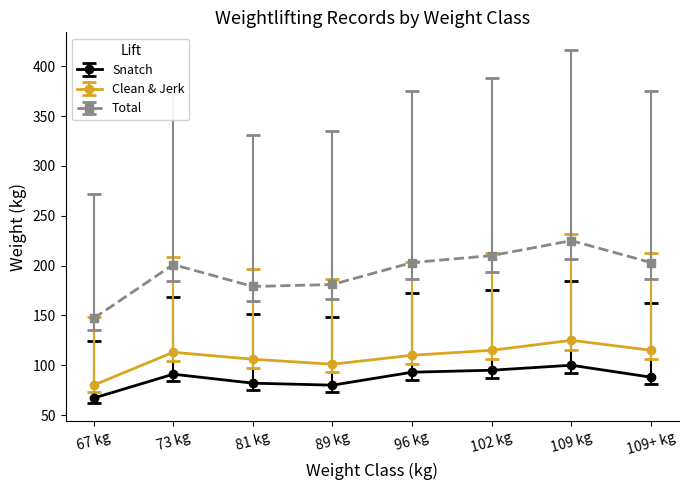

List the series in order of their overall mean, highest first.

Total, Clean & Jerk, Snatch